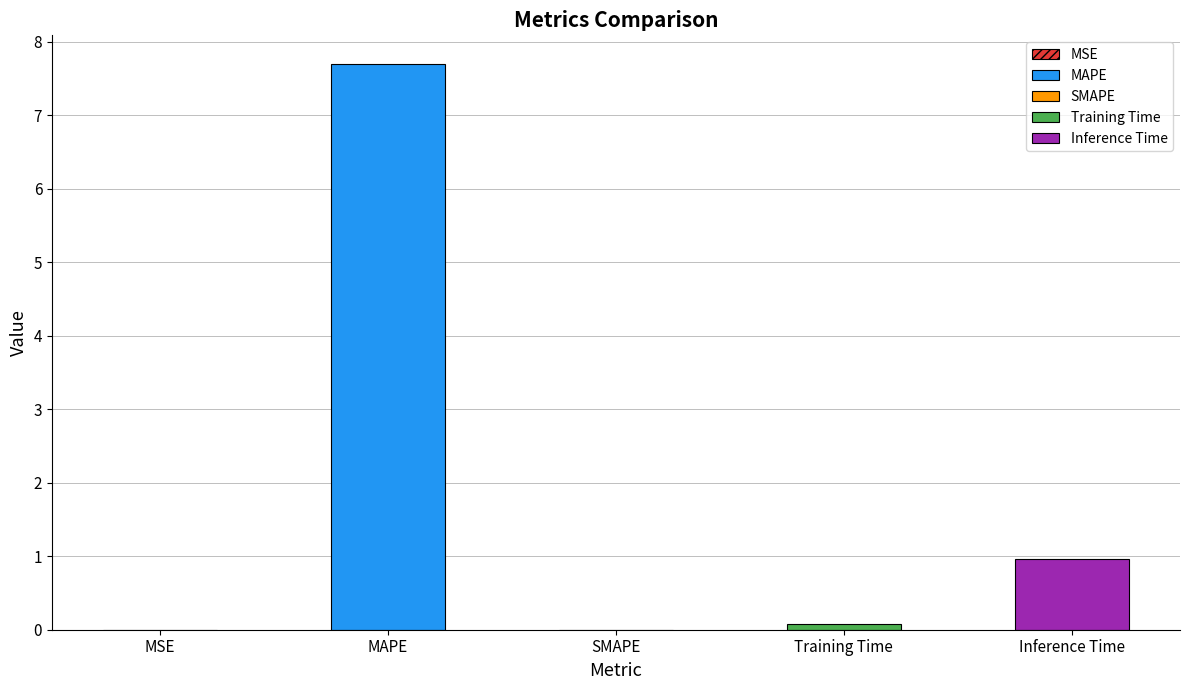

Are the bars horizontal?

No